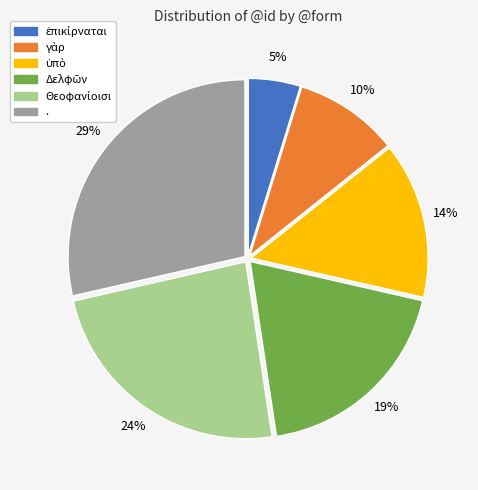

How many slices are in this pie chart?

6